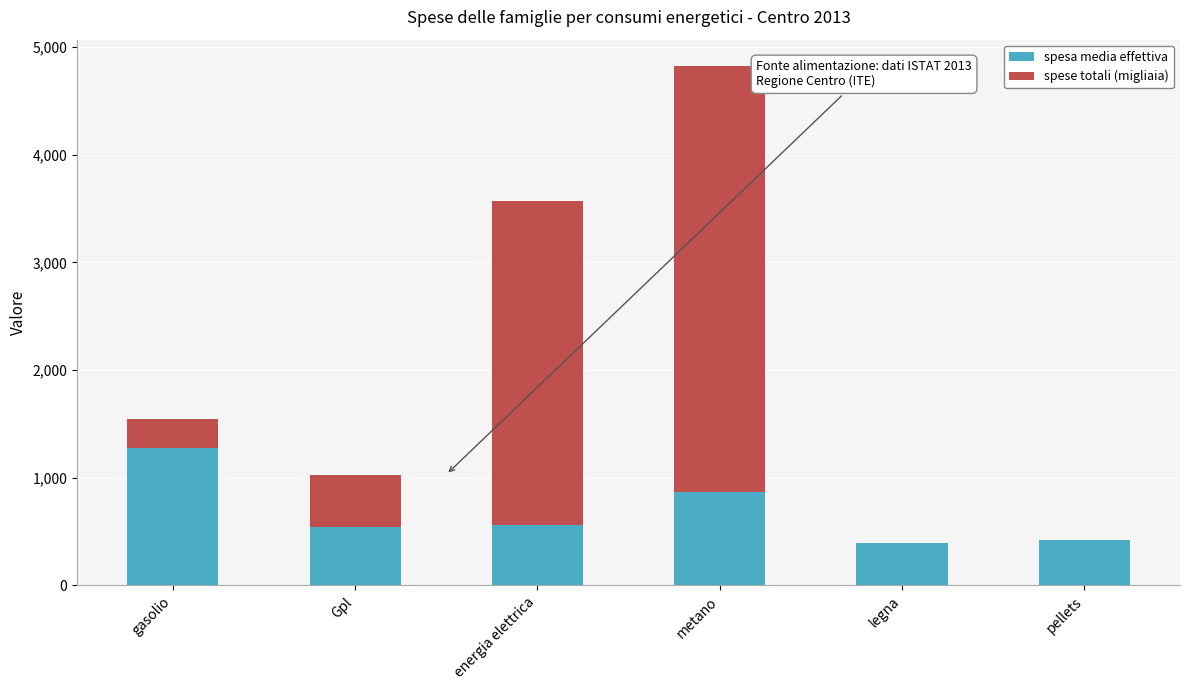

Count the number of data series in this chart.

2